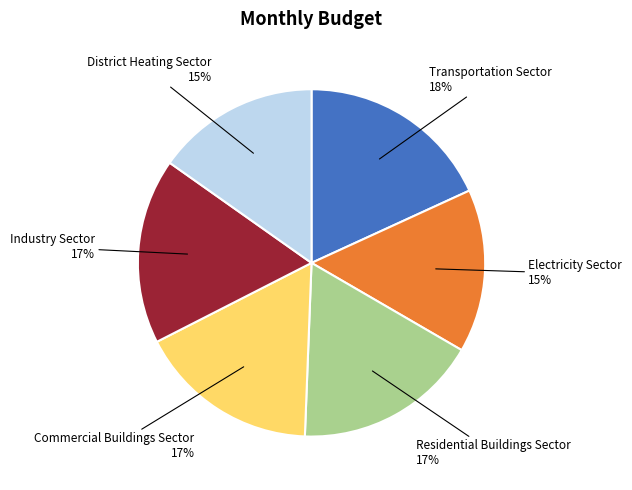

To the nearest percent, what is the difference between the largest and smallest slice percentages?

3%